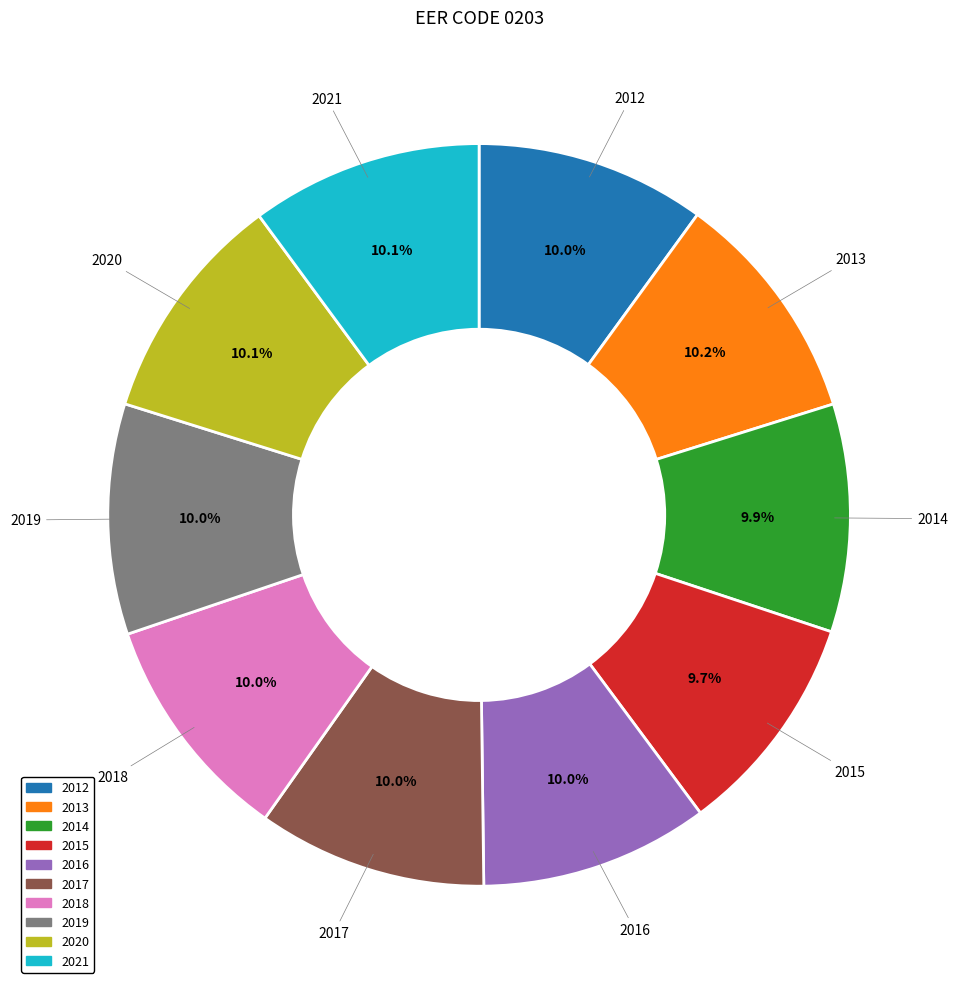

Does 2014 account for over 50% of the chart?

No